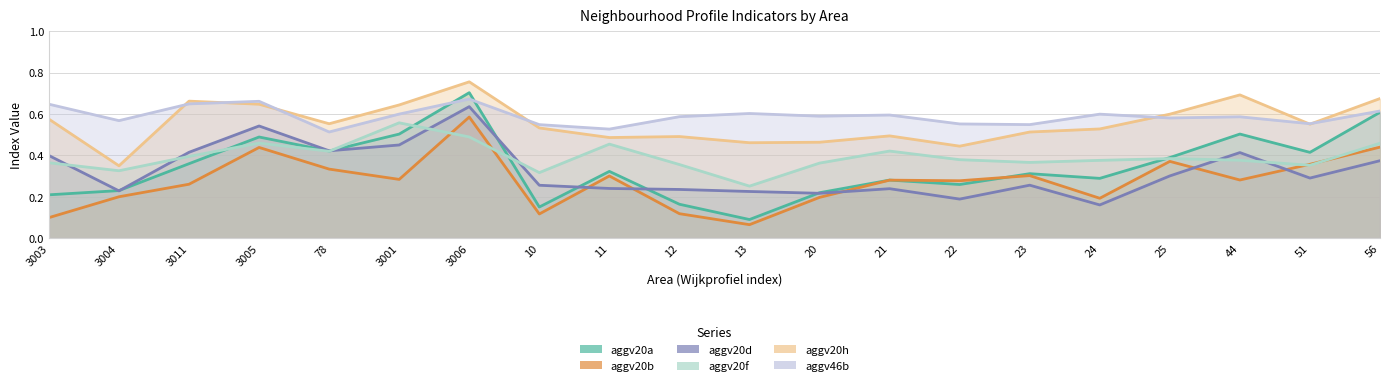

At which label is aggv20a closest to 0?

13